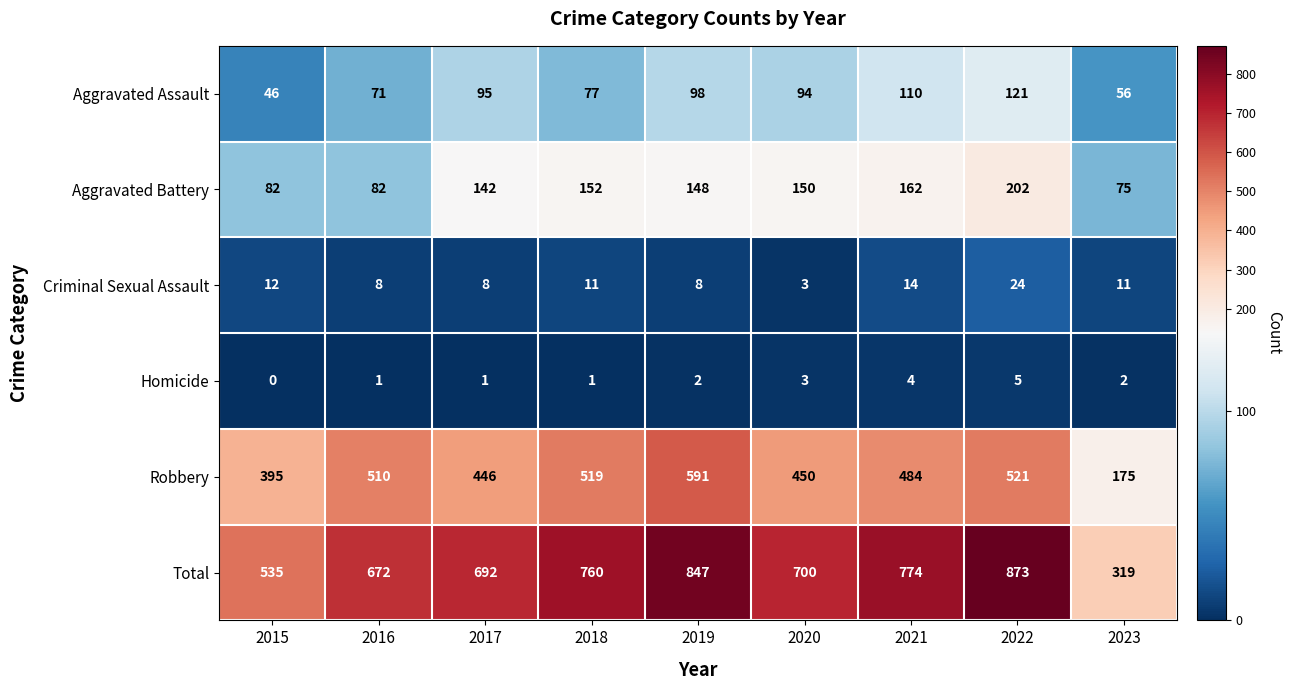

Which category has the lowest value across all series?

2015